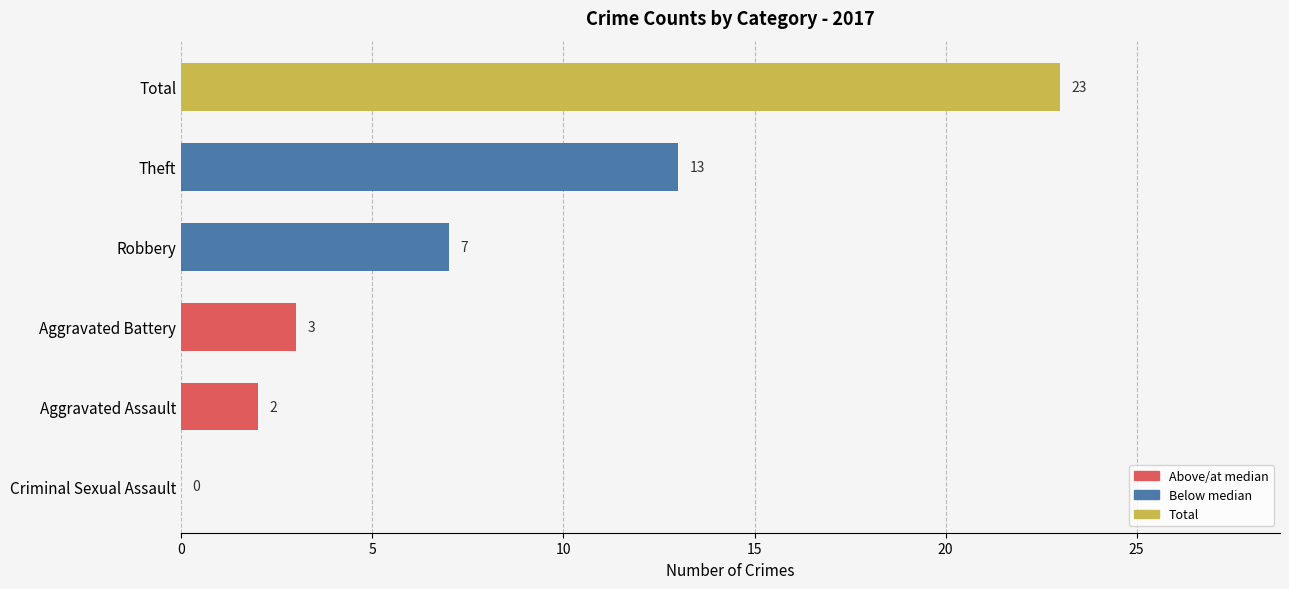

True or false: the data shows 1 at Aggravated Battery.

False